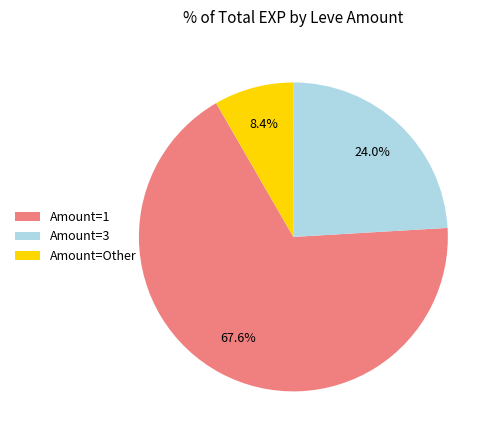

To the nearest percent, what is the difference between the largest and smallest slice percentages?

59%